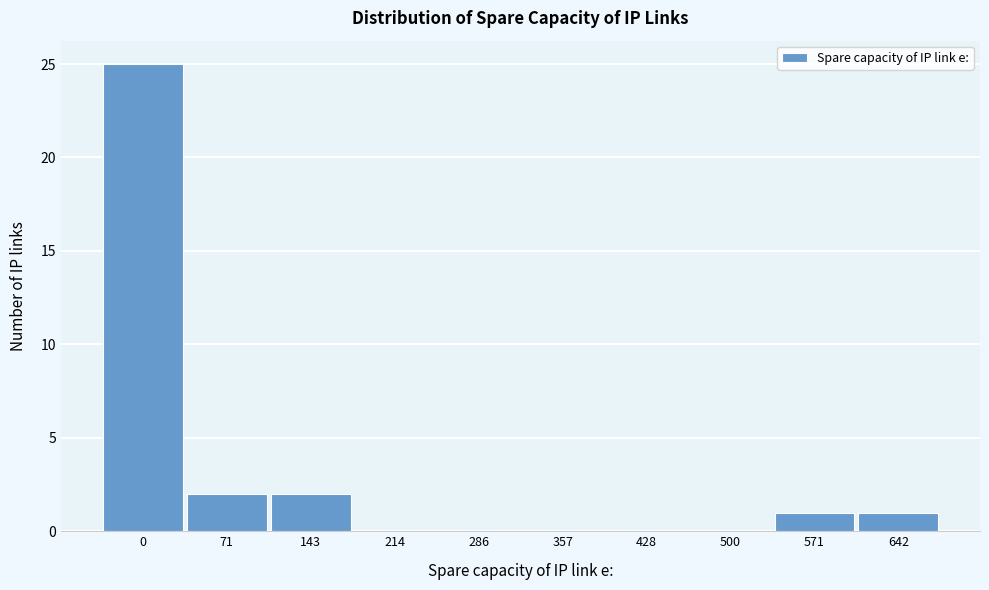

Reading left to right, extract all data points from this chart.

0=25	71=2	143=2	214=0	286=0	357=0	428=0	500=0	571=1	642=1